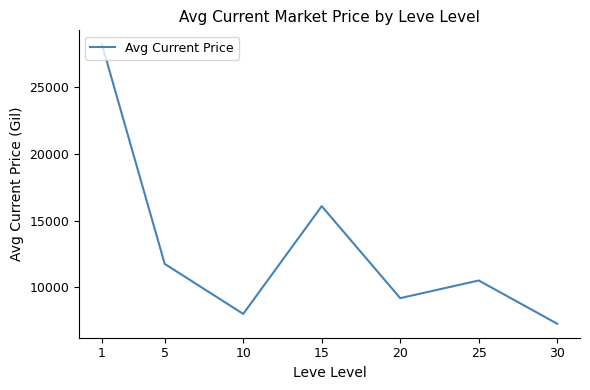

Where does the data first go above 10512?

1